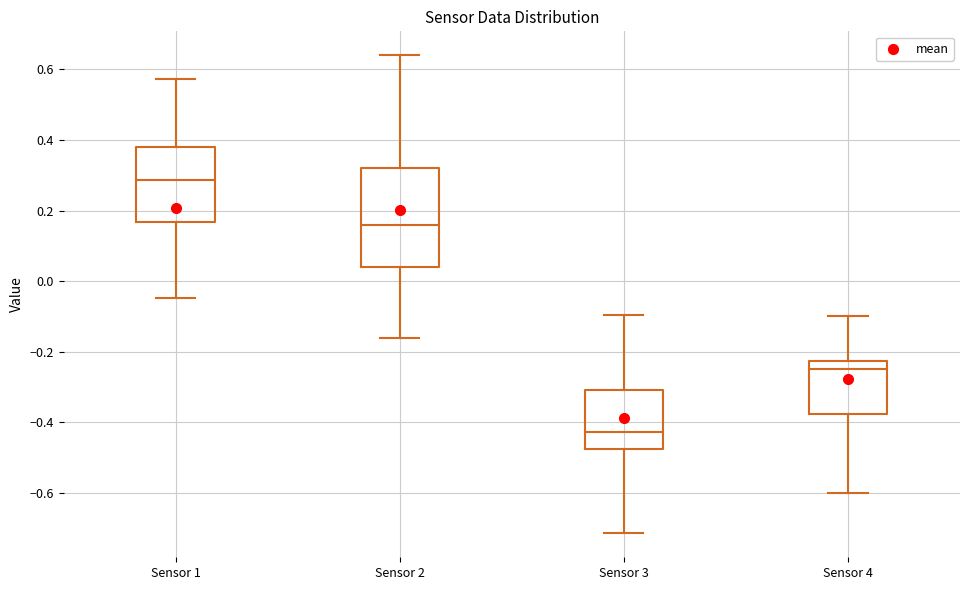

Where does the lower whisker of the box for Sensor 3 end on the y-axis? The values are not printed on the chart, so give them approximately, as read against the axis.

-0.72